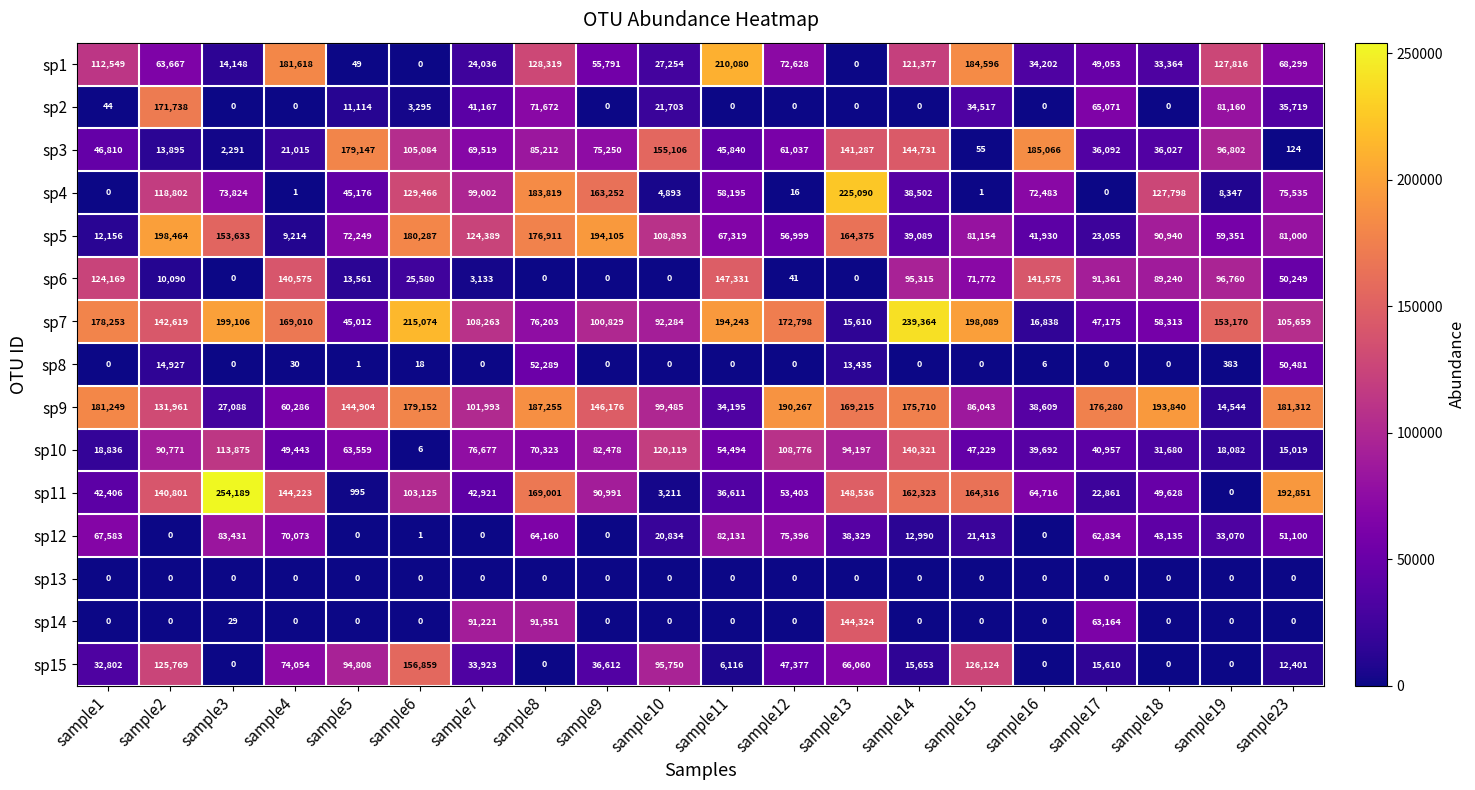

What is the total value across all series at sample15?

1015309